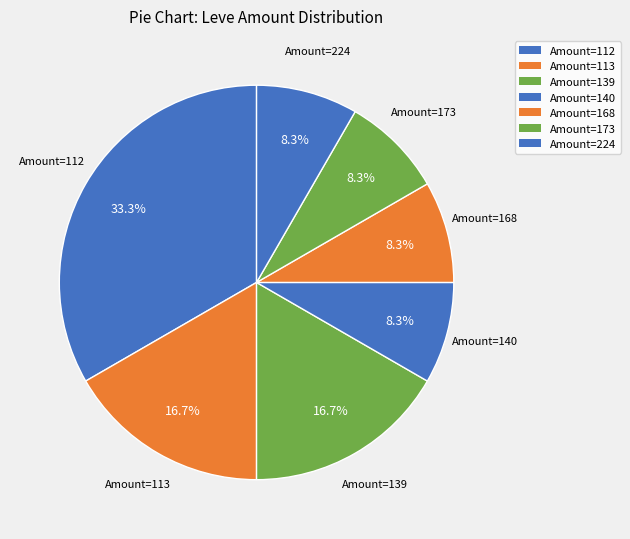

Count the number of slices in the pie.

7